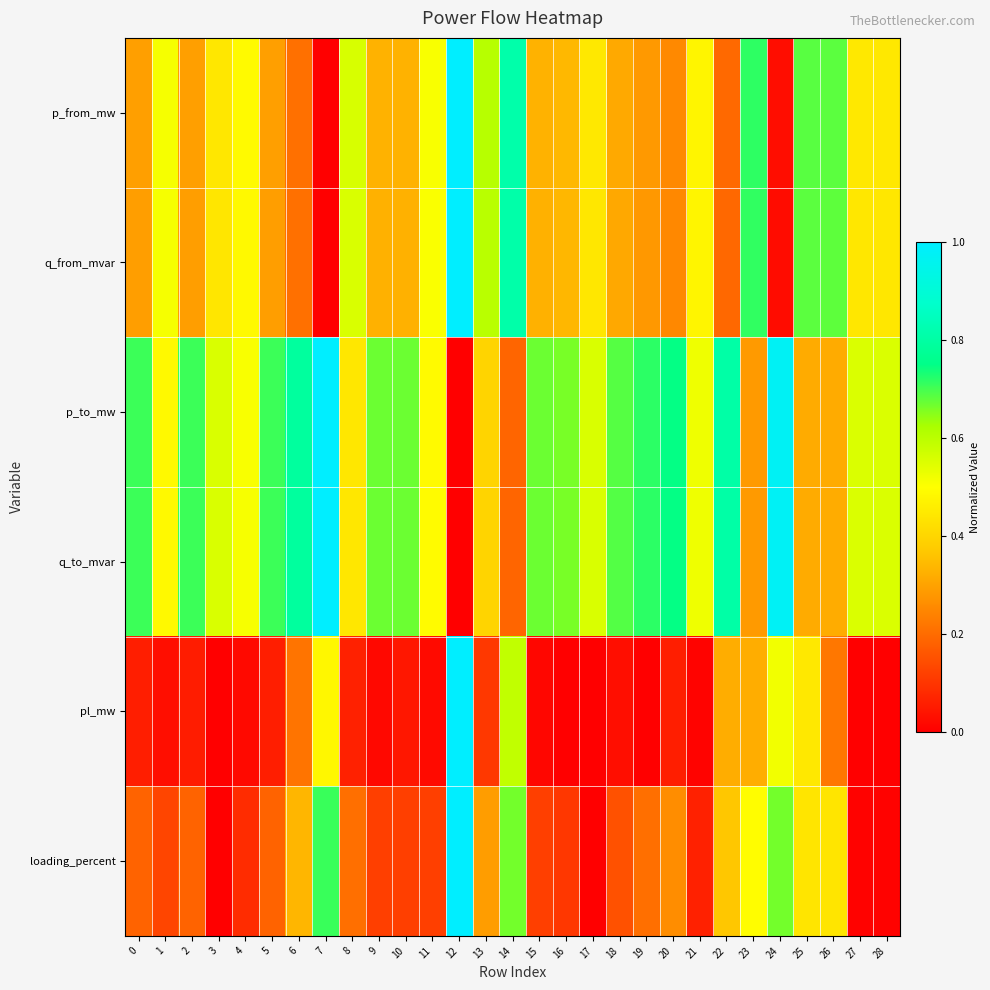

Which has a higher value, 24 or 25?

25